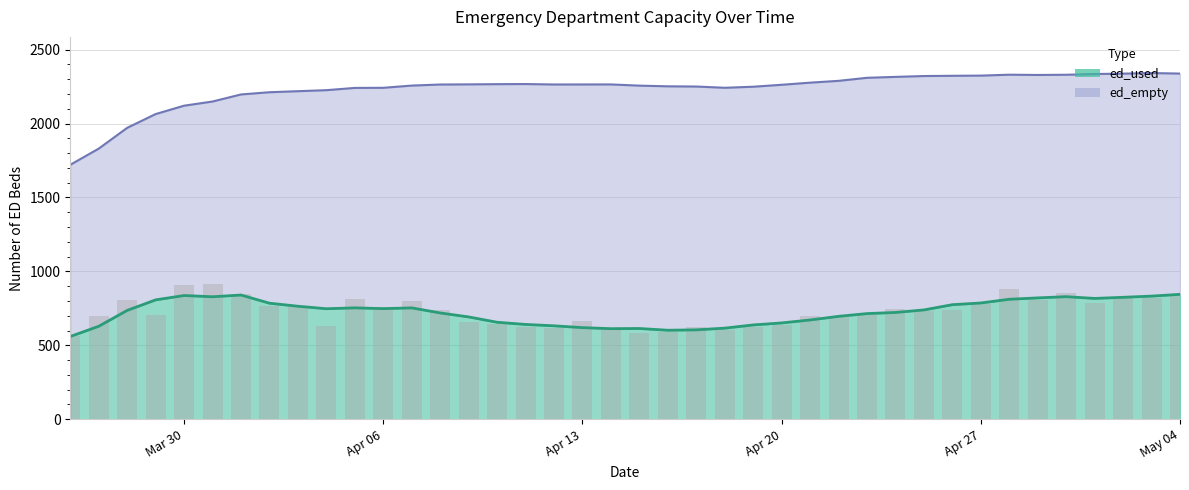

What is the highest value of the ed_used series?

845.0